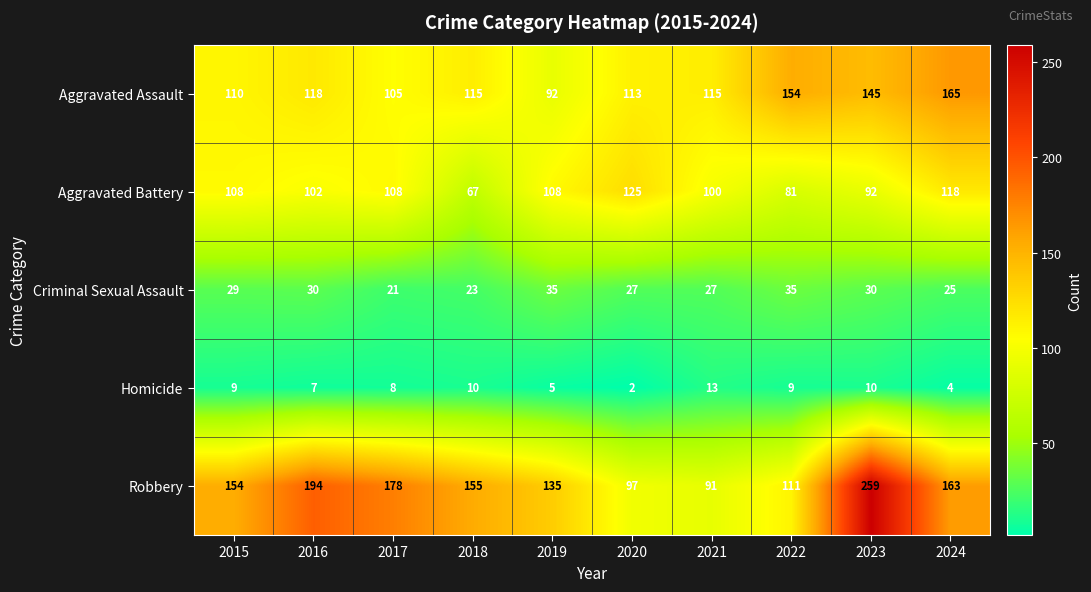

At which category is the sum across all series the highest?

2023